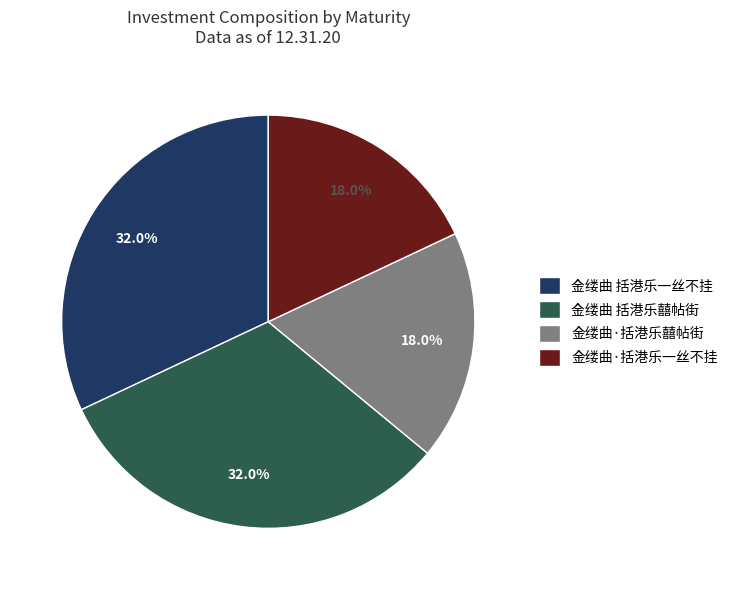

To the nearest percent, what portion does 金缕曲·括港乐一丝不挂 represent?

18%